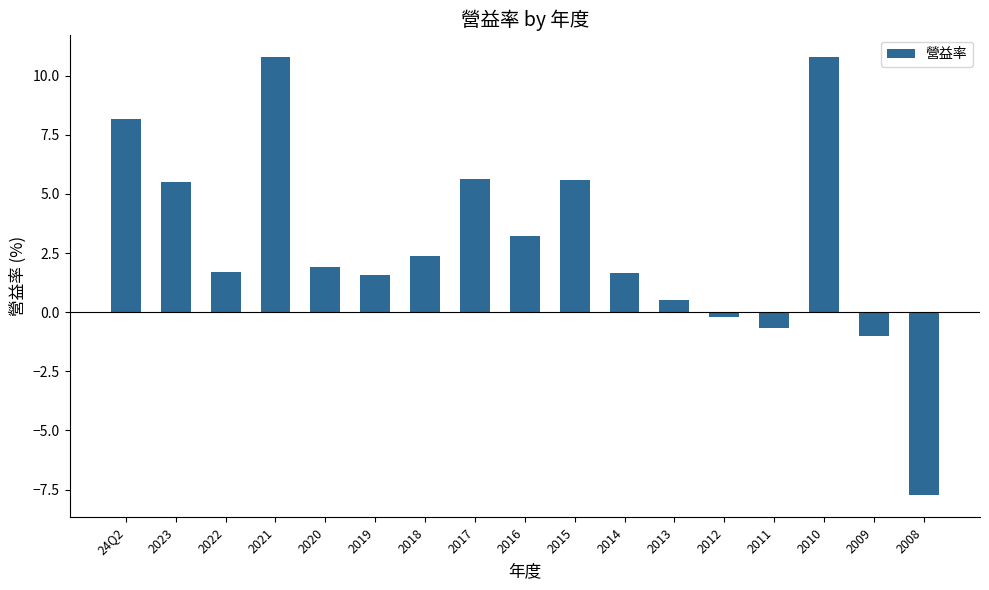

What is the change in value from 2023 to 2010?

+5.3